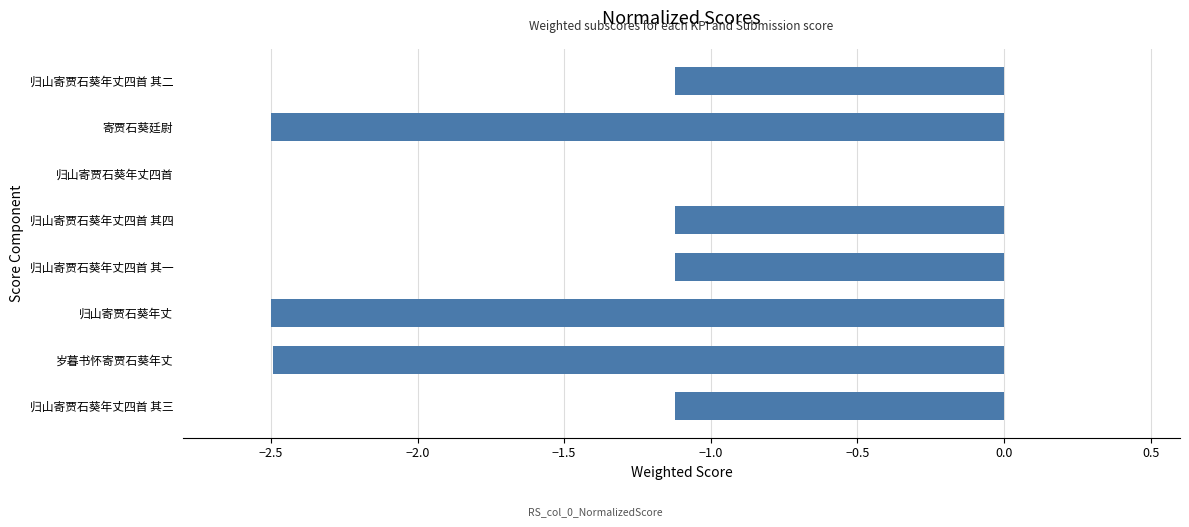

What is the difference between the maximum and minimum values?

2.5